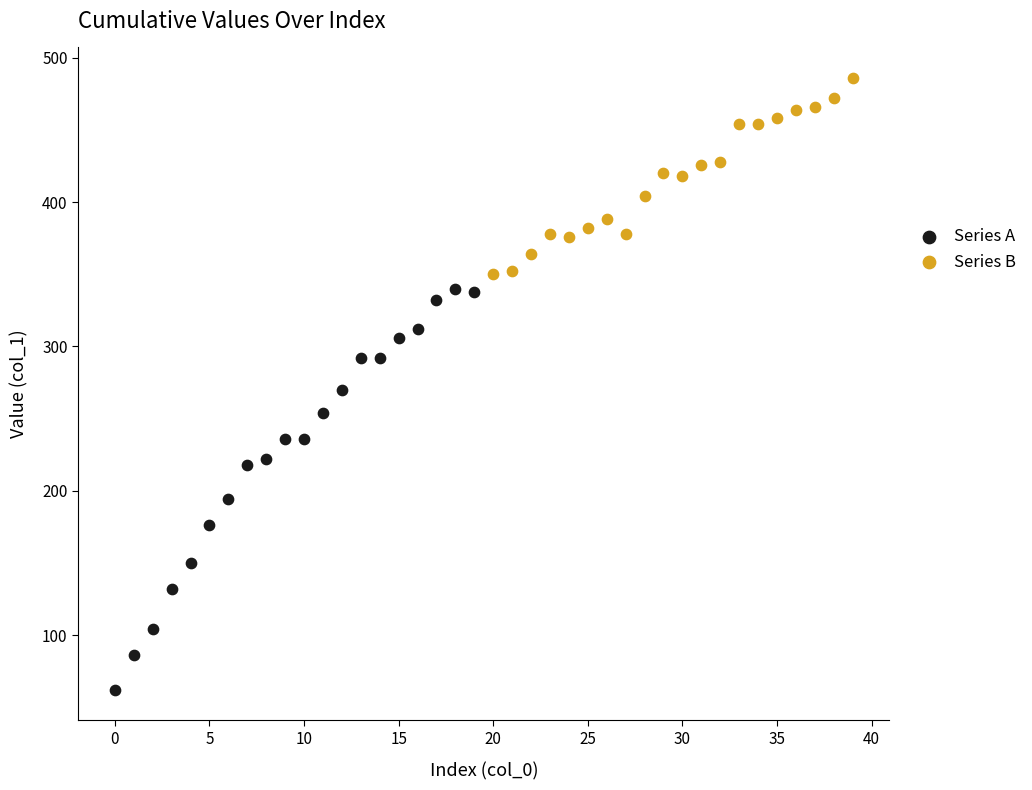

Which series reaches the minimum Y coordinate?

Series A